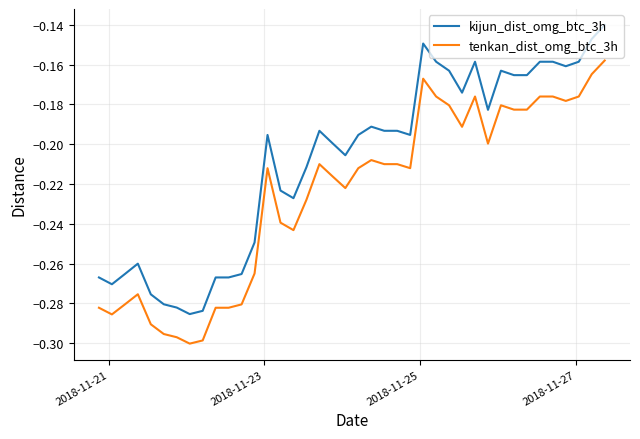

Which series has the widest spread of values?

kijun_dist_omg_btc_3h